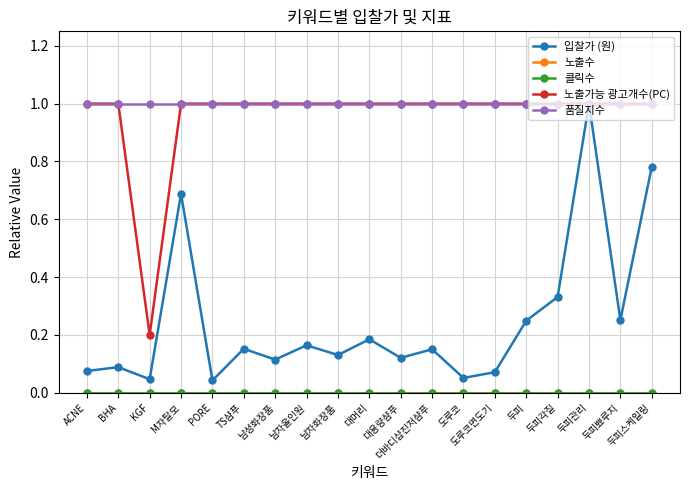

How many lines are shown in the chart?

5